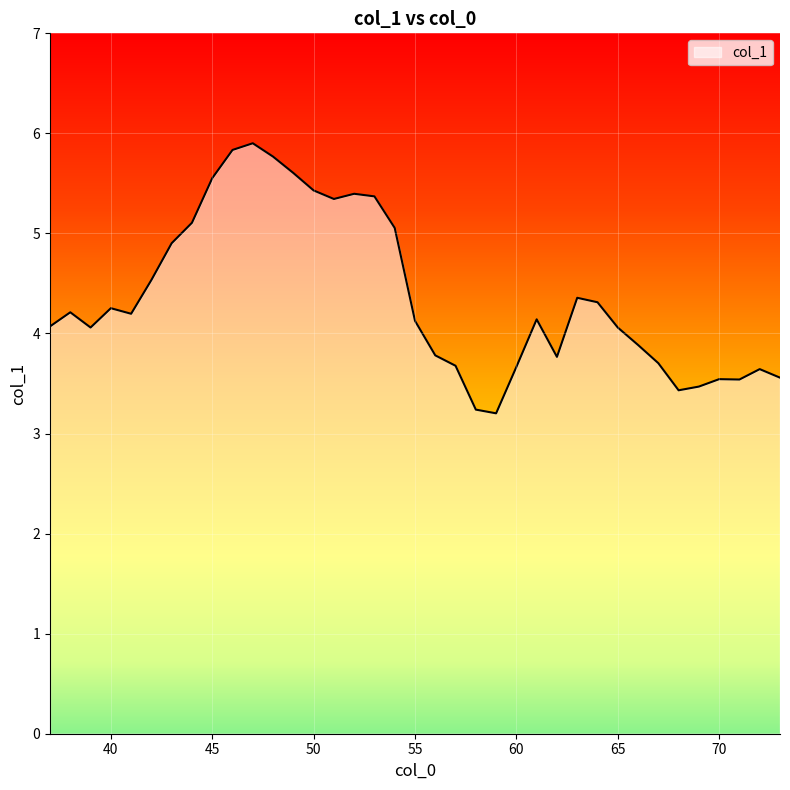

How many lines are shown in the chart?

1